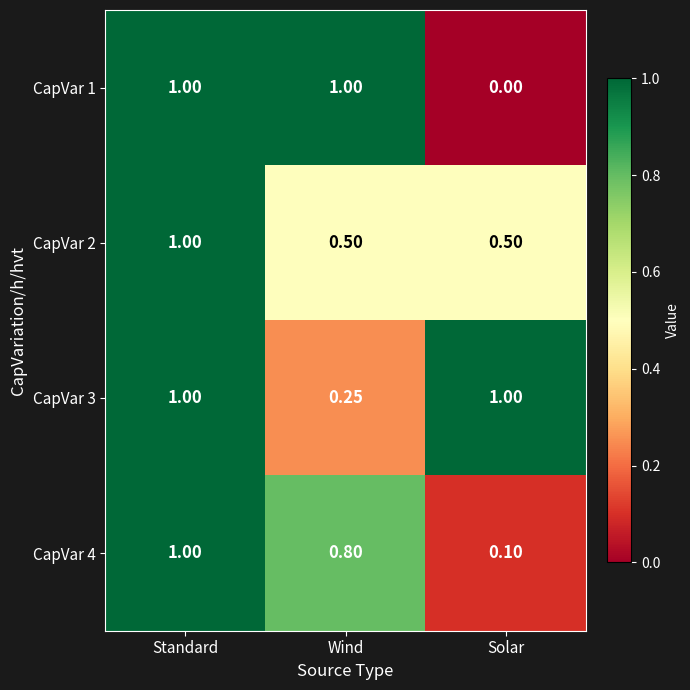

At which label is CapVar 1 closest to 0?

Solar